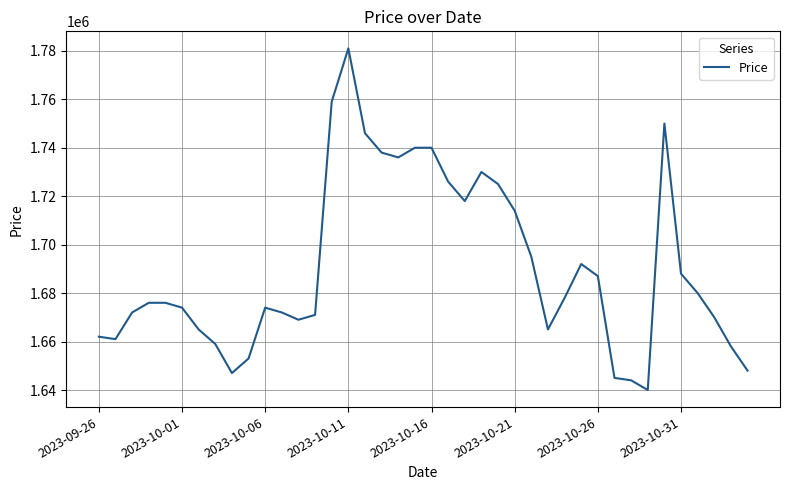

What is the greatest value displayed?

1781000